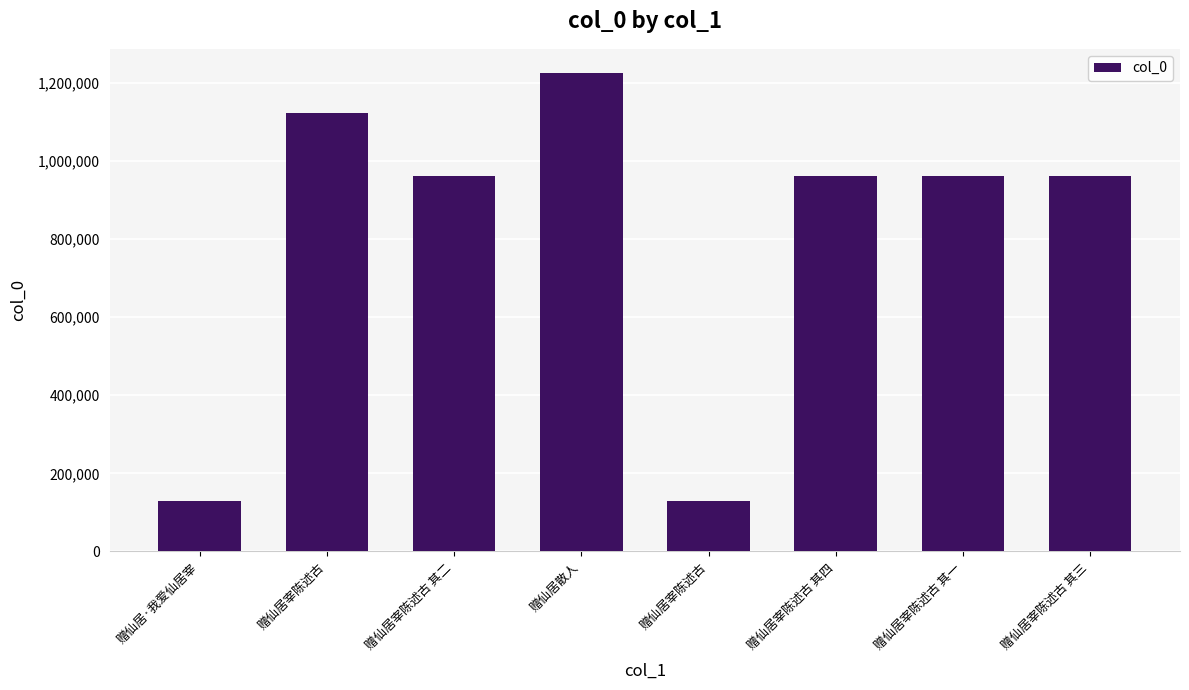

What is the sum of all values?

6443953